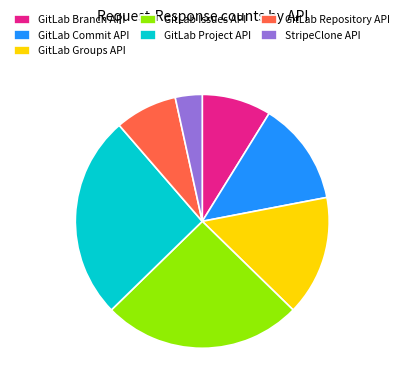

Is it true that GitLab Groups API is 15% of the pie?

True